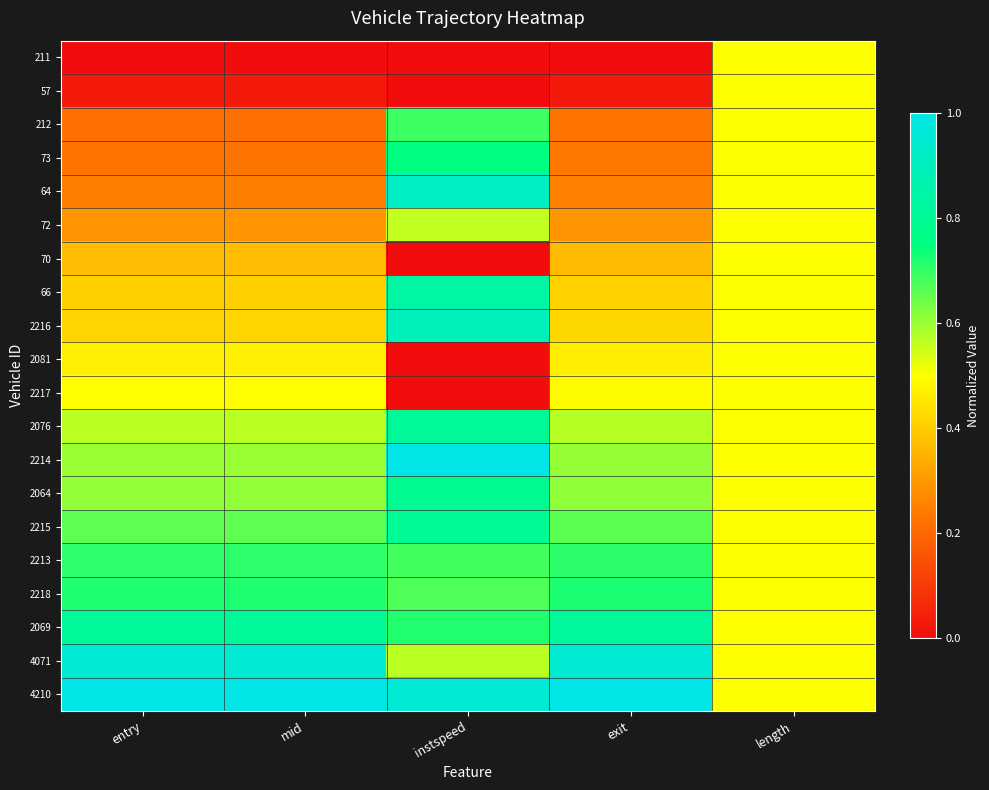

Which category has the lowest value across all series?

entry